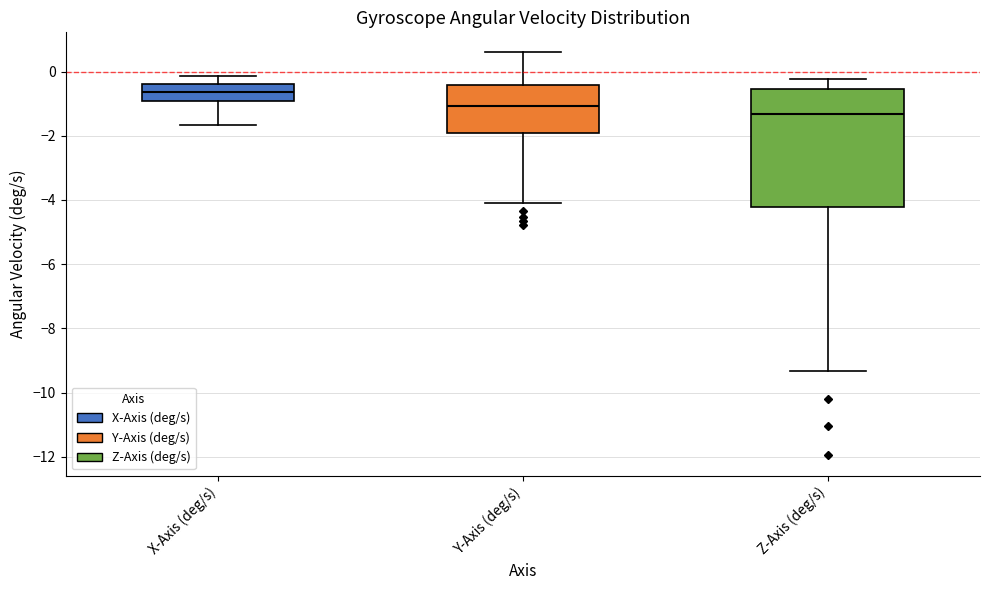

Reading left to right, transcribe this box plot: for each box, give where its median line is, the range the box spans, and where its two whiskers end, as read against the y-axis. The values are not printed on the chart, so give them approximately, as read against the axis.

X-Axis (deg/s): median -0.6, box -1.0 to -0.4, whiskers -1.6 to -0.2
Y-Axis (deg/s): median -1.0, box -2.0 to -0.4, whiskers -4.2 to 0.6
Z-Axis (deg/s): median -1.4, box -4.2 to -0.6, whiskers -9.4 to -0.2